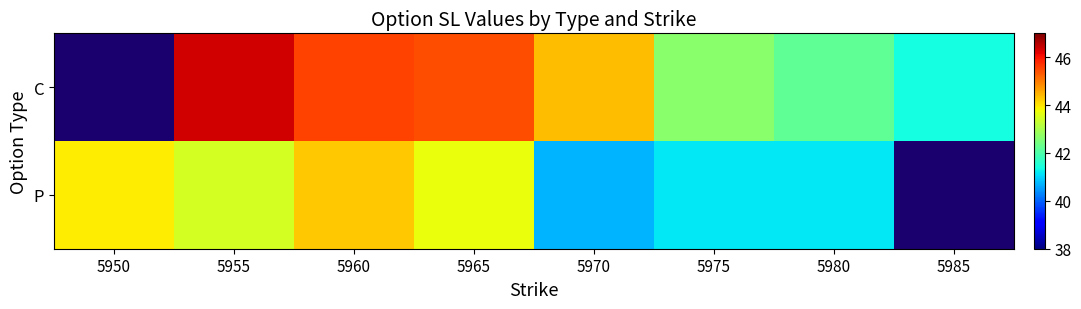

Is it true that P equals 11.0 at 5950?

False